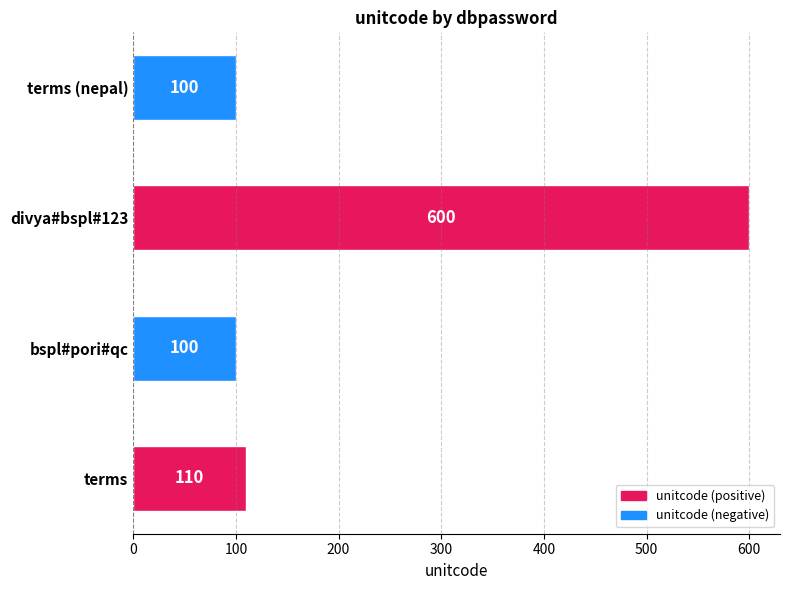

How many values are below 110?

2